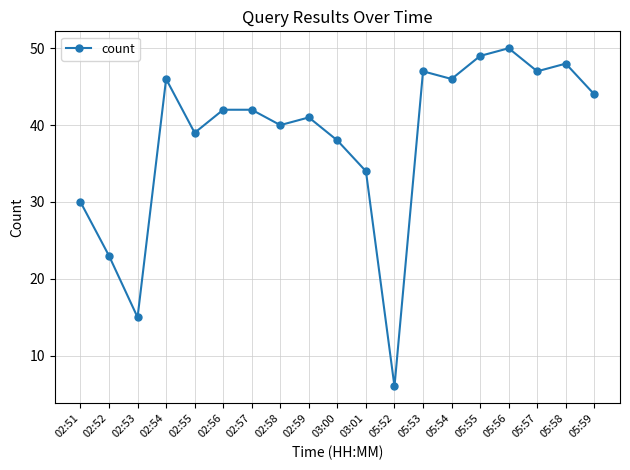

What is the change in value from 02:54 to 05:56?

+4